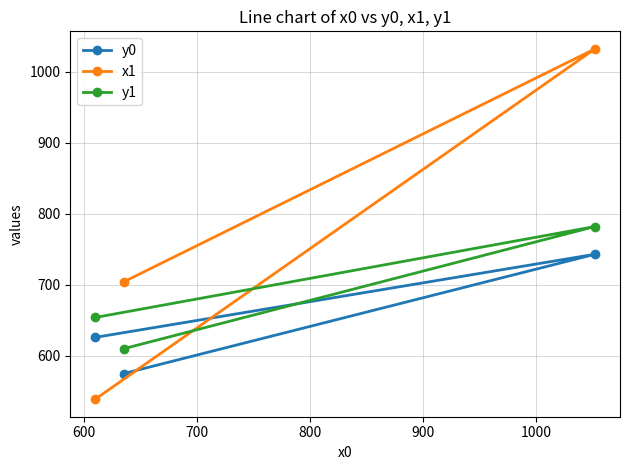

What is the value of the y0 point at the 1st from the left?

626